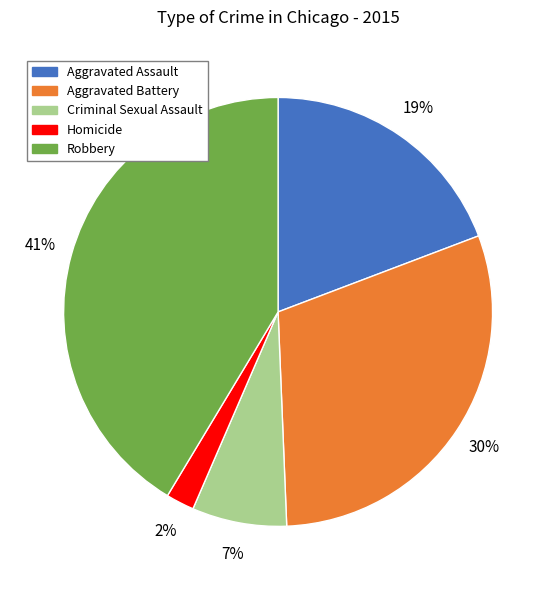

How many segments does this pie chart have?

5